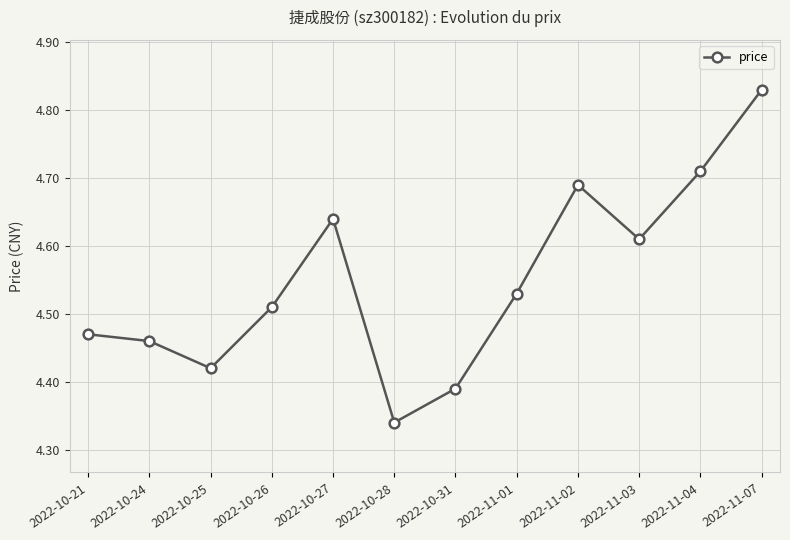

Count the number of data series in this chart.

1